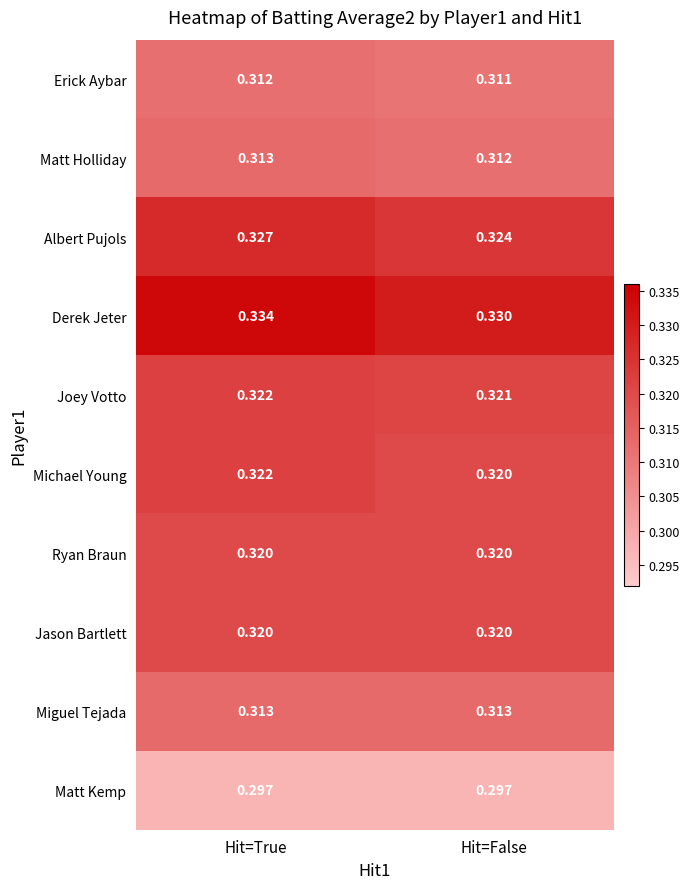

At which category is the sum across all series the highest?

Hit=True